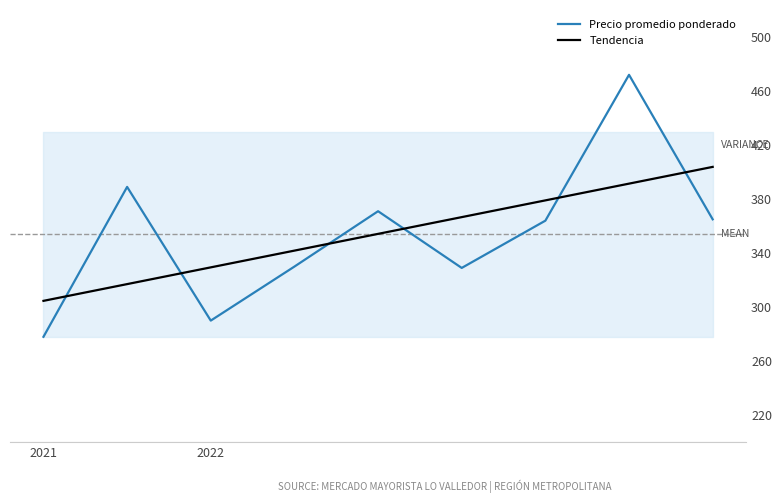

What is the average value of the Tendencia series?

354.2